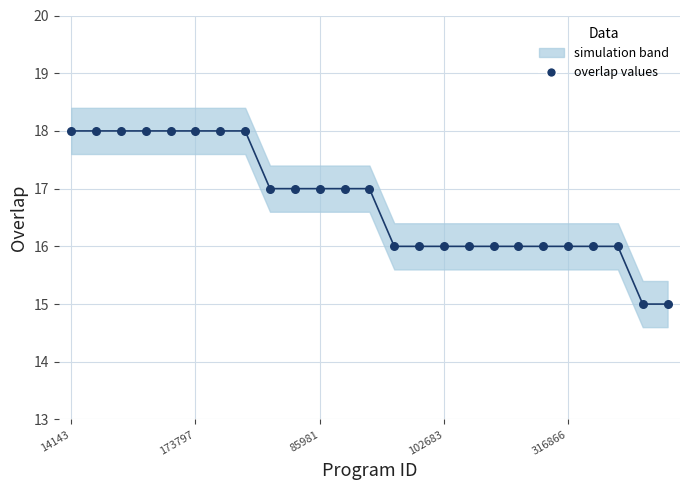

Which series contains the highest Y value?

overlap